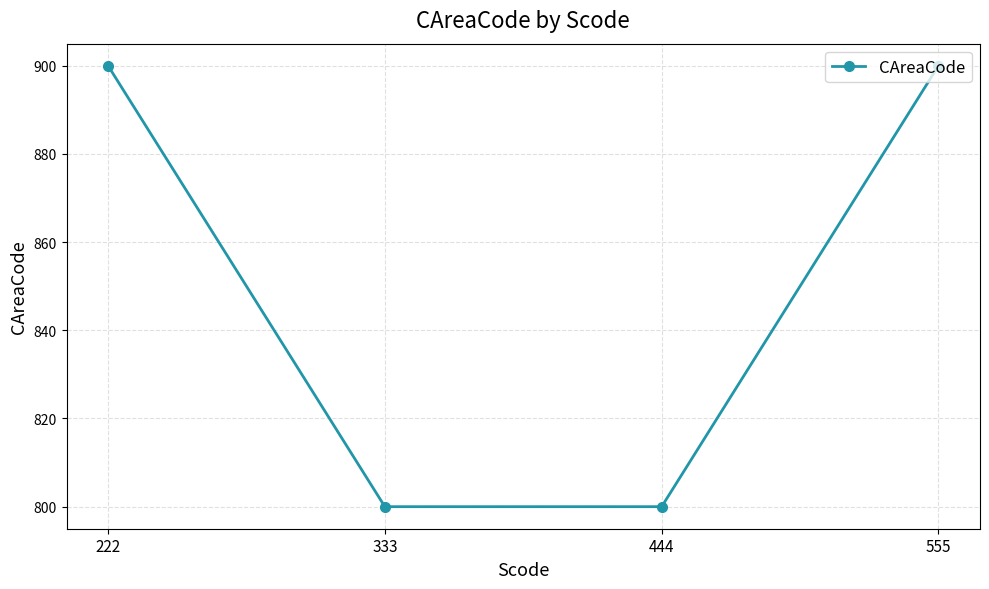

What is the ratio of the value at 555 to the value at 222?

1.0